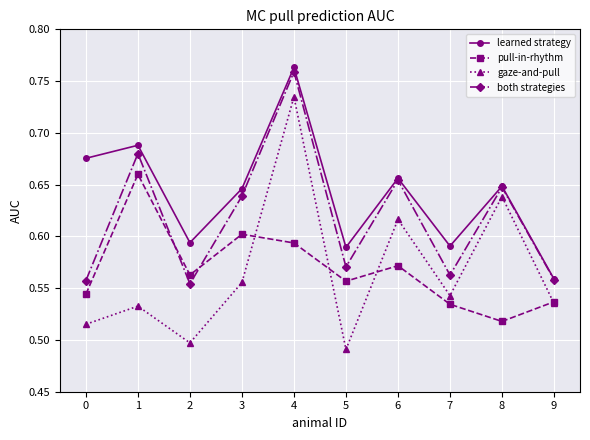

Where is the first local minimum for both strategies?

2